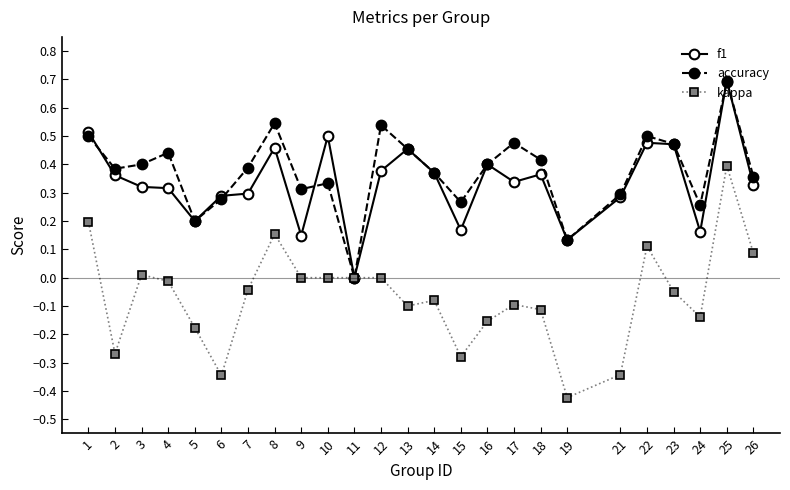

At which category does kappa reach its first local valley?

2